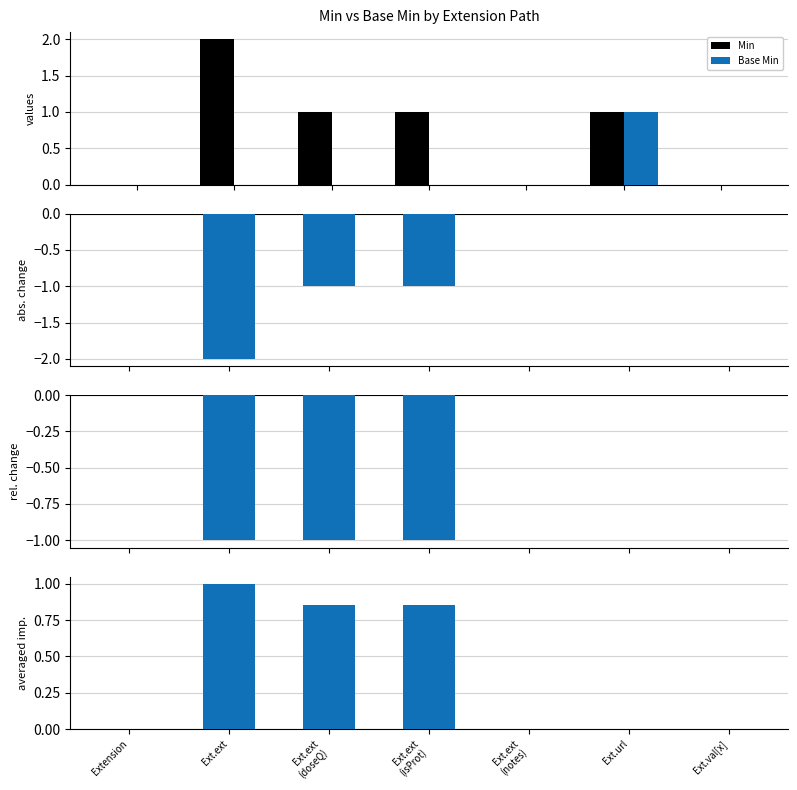

What is the label of the 2nd bar from the right?

Ext.url